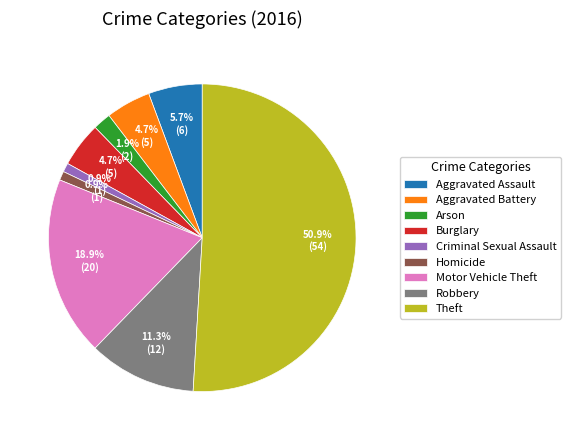

True or false: Motor Vehicle Theft accounts for 19% of the total.

True